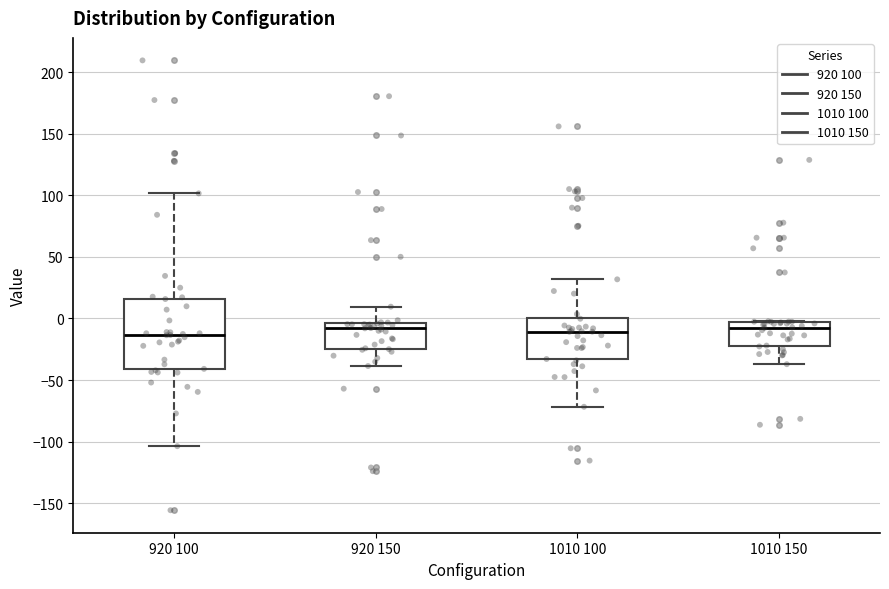

Reading left to right, transcribe this box plot: for each box, give where its median line is, the range the box spans, and where its two whiskers end, as read against the y-axis. The values are not printed on the chart, so give them approximately, as read against the axis.

920 100: median -15, box -40 to 15, whiskers -105 to 100
920 150: median -10, box -25 to -5, whiskers -40 to 10
1010 100: median -10, box -35 to 0, whiskers -70 to 30
1010 150: median -5 (just below the box's upper edge), box -20 to -5, whiskers -35 to 0